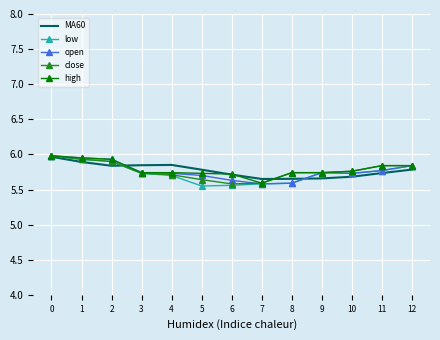

What is the sum of all low values?

74.6